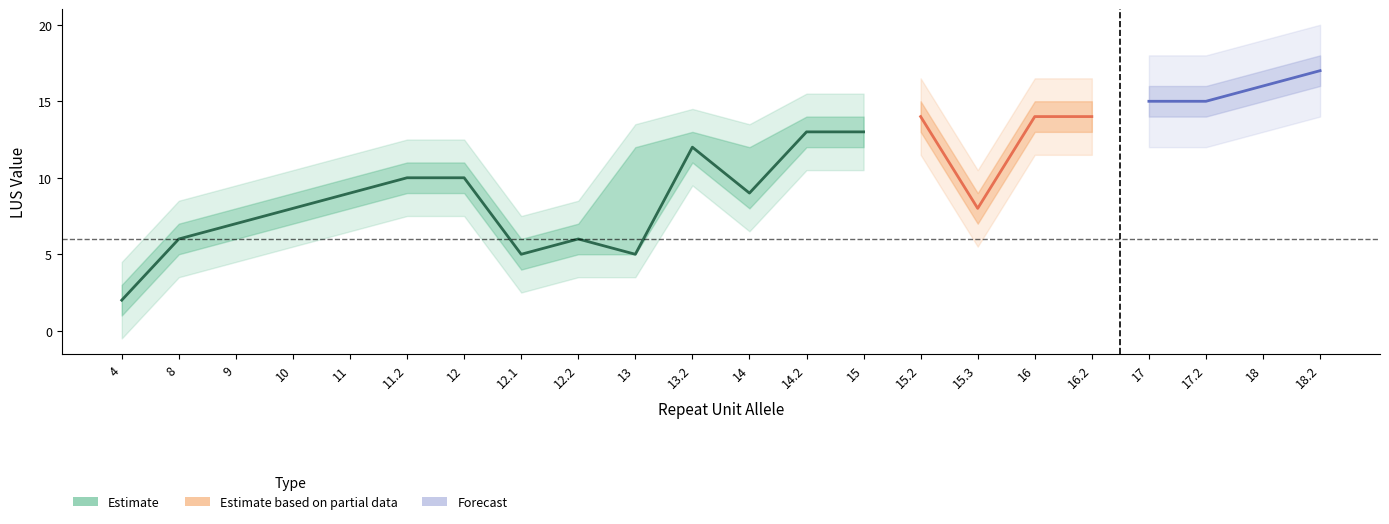

Rank the categories by LUS ALLELE value from highest to lowest.

18.2, 18, 17, 17.2, 15.2, 16, 16.2, 14.2, 15, 13.2, 11.2, 12, 11, 14, 10, 15.3, 9, 8, 12.2, 12.1, 13, 4